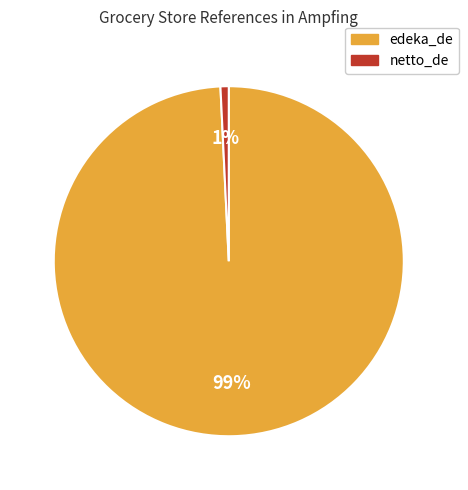

Which category accounts for the majority?

edeka_de